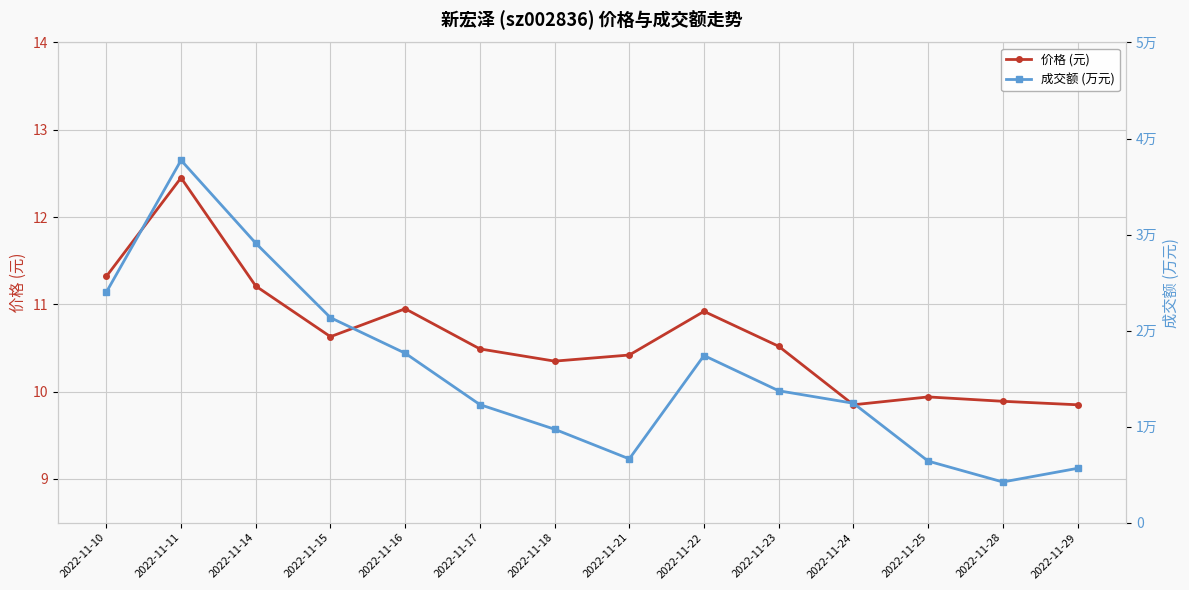

Reading left to right, what are all the values shown in this chart?

价格 (元): 11.3	12.4	11.2	10.6	10.9	10.5	10.3	10.4	10.9	10.5	9.8	9.9	9.9	9.8
成交额 (万元): 23997.0	37737.0	29099.0	21345.0	17644.0	12291.0	9728.0	6638.0	17402.0	13732.0	12431.0	6408.0	4233.0	5654.0